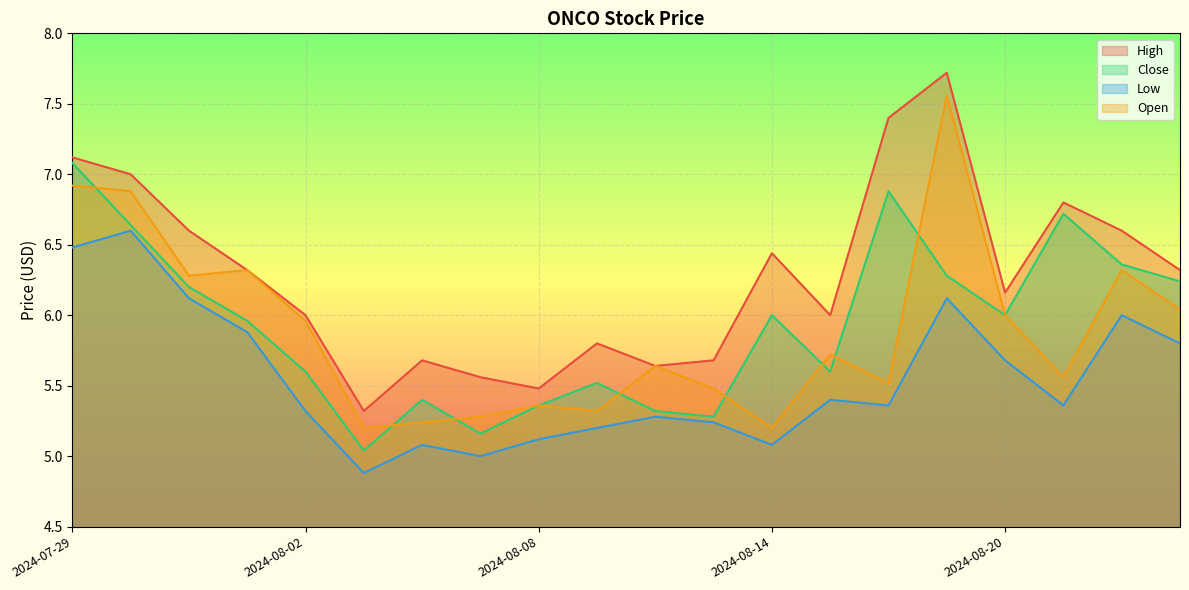

The value of High at 2024-08-13 is 9.1. True or false?

False